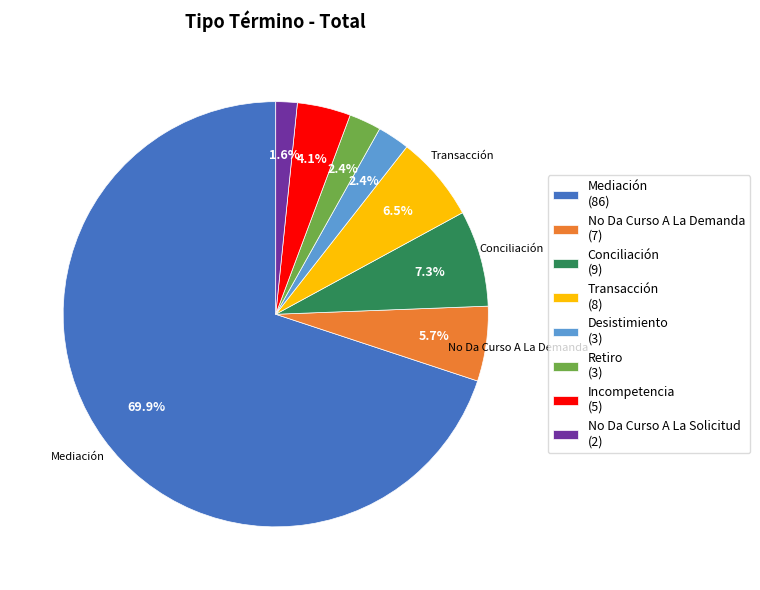

Count the number of slices in the pie.

8